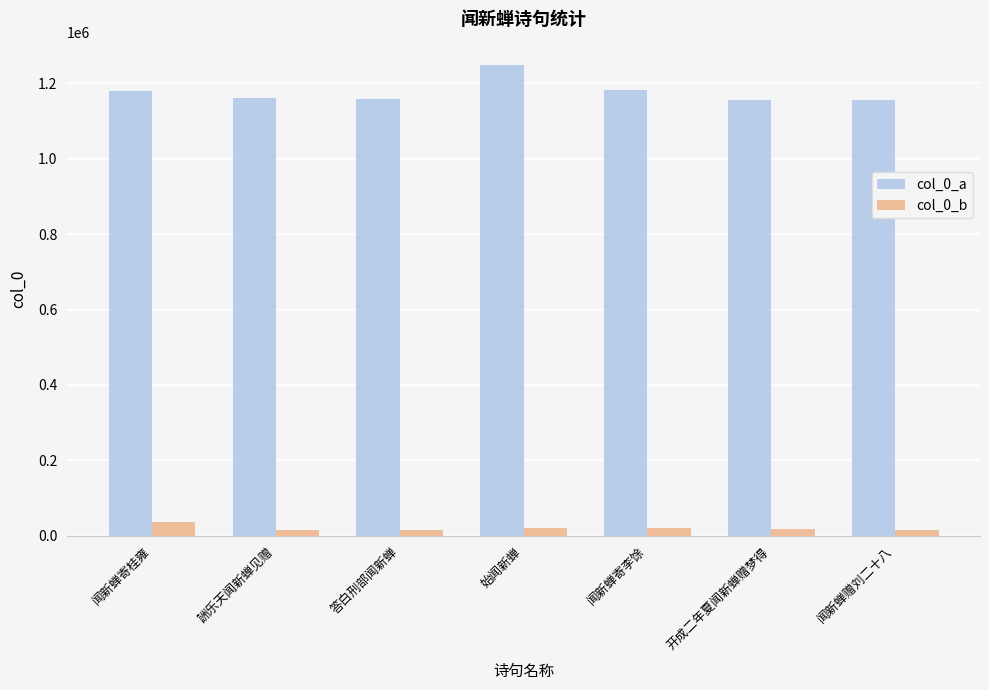

What is the total value across all series at 闻新蝉寄桂雍?

1218086